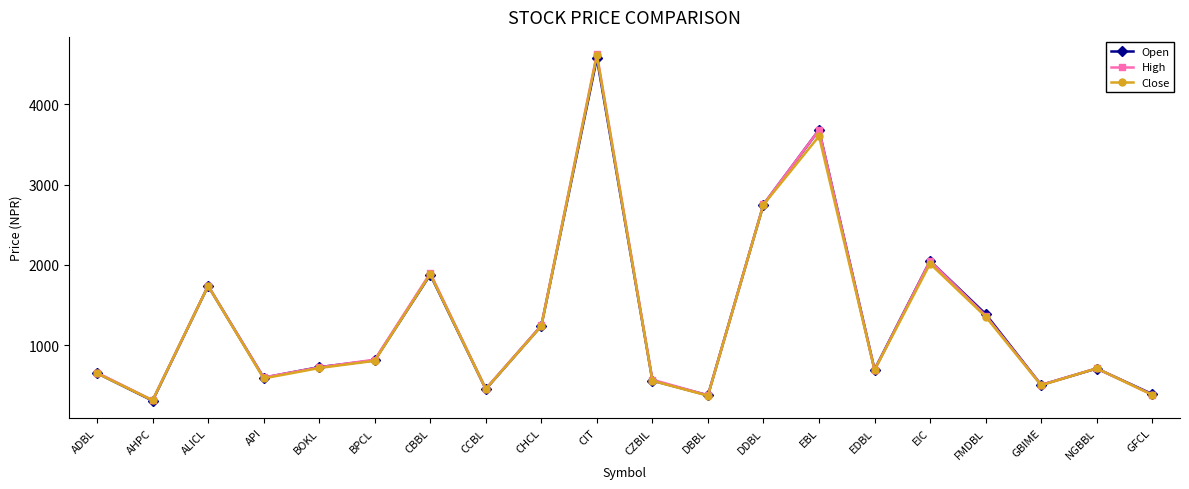

What is the difference between the highest and lowest values at DBBL?

5